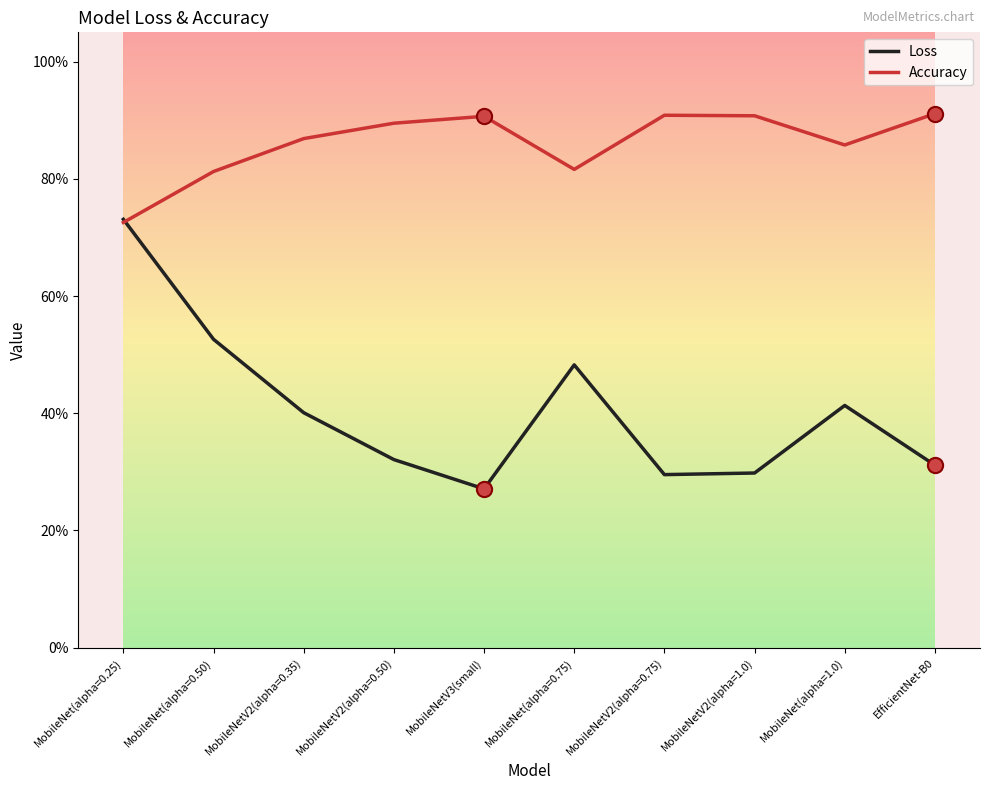

What is the total value across all series at MobileNet(alpha=0.25)?

1.5